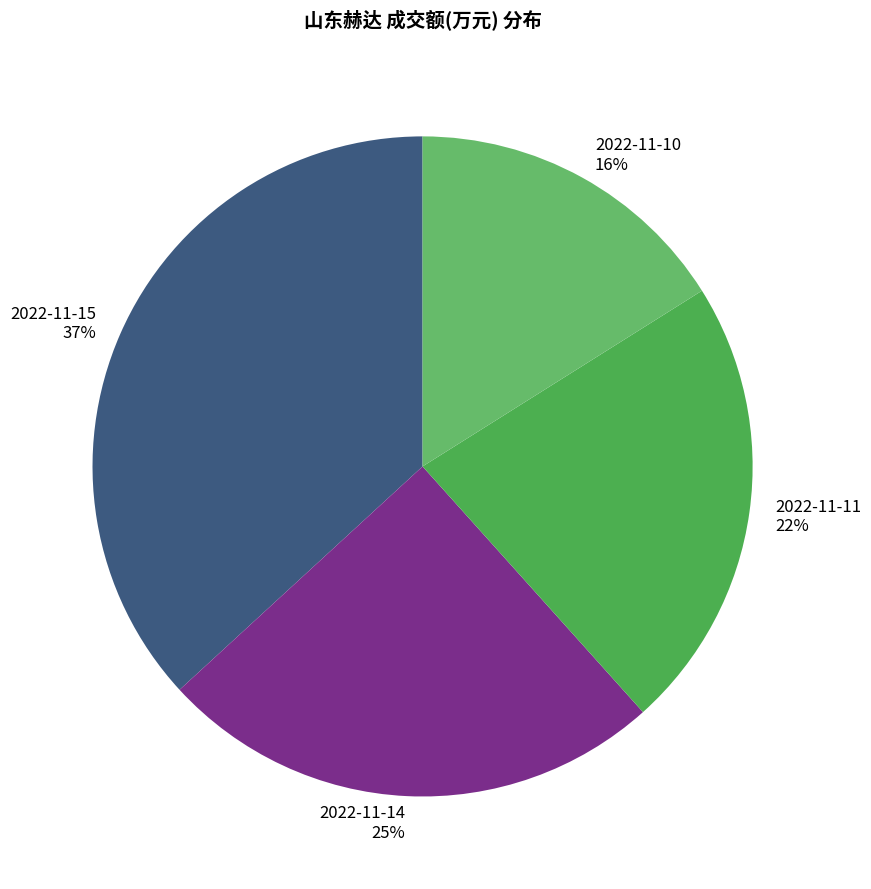

What percentage is the 2022-11-14 slice, to the nearest percent?

25%